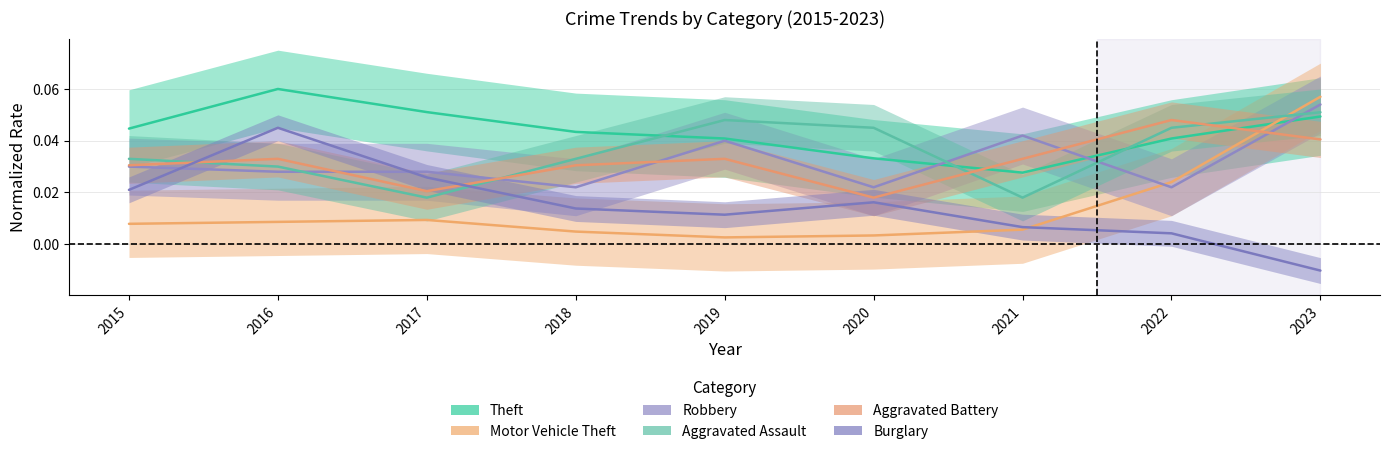

Where do Motor Vehicle Theft and Burglary first cross each other?

2021 and 2022